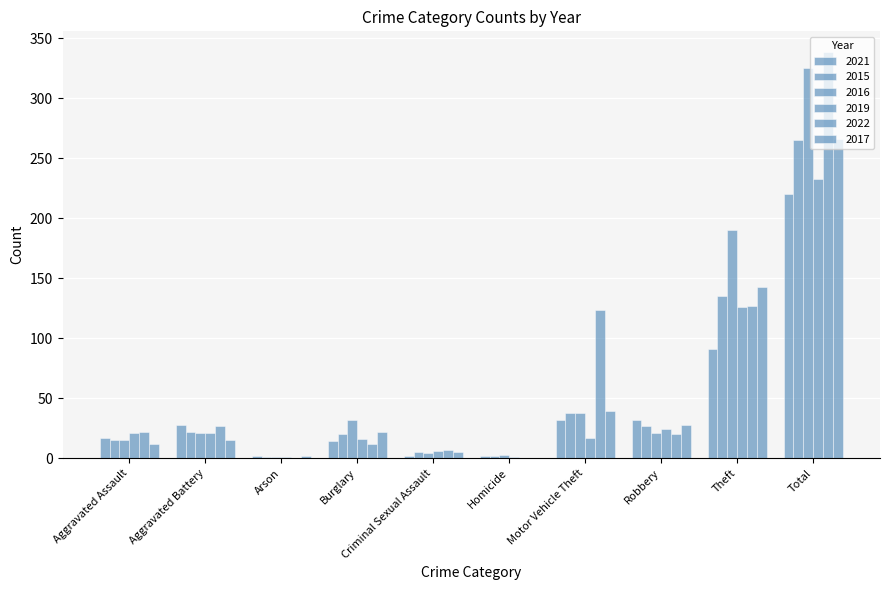

What is the difference between the 2017 values at Total and Criminal Sexual Assault?

261